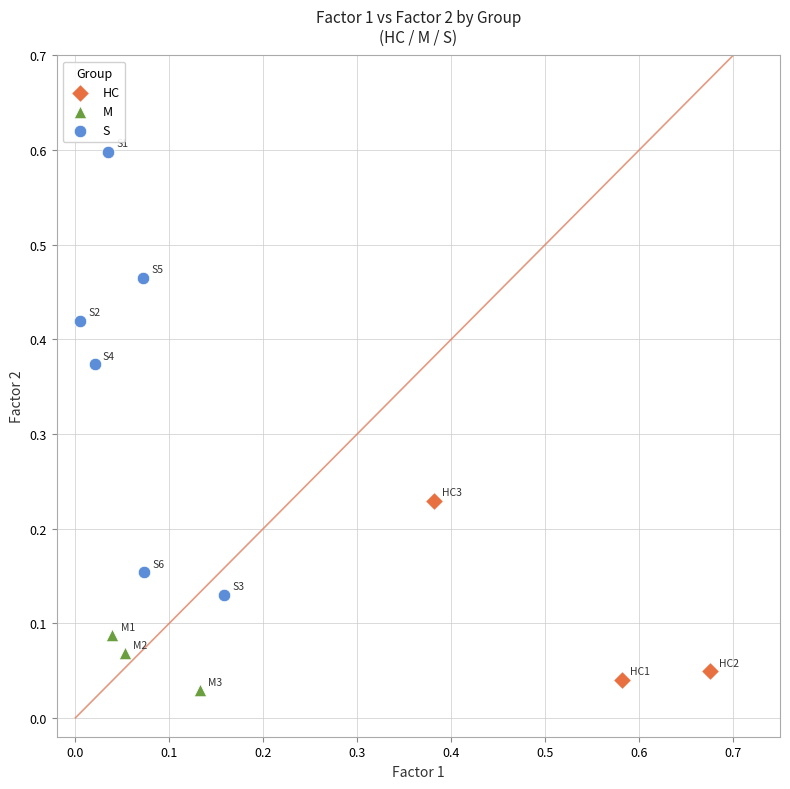

Which series has the widest spread of Y values?

S